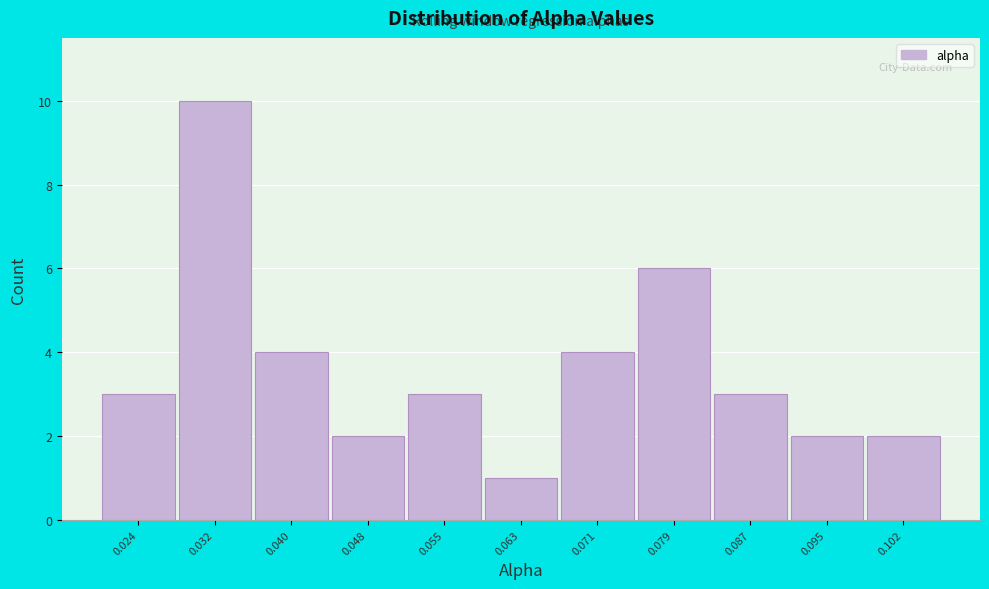

Reading left to right, what are all the values shown in this chart?

0.024=3	0.032=10	0.040=4	0.048=2	0.055=3	0.063=1	0.071=4	0.079=6	0.087=3	0.095=2	0.102=2